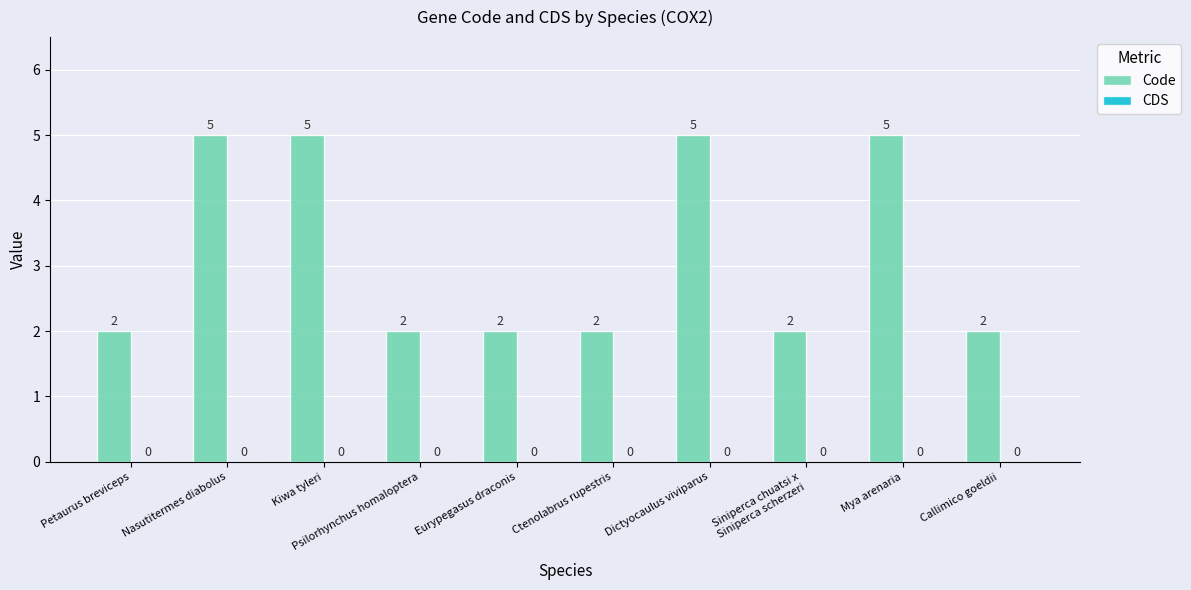

What is the label of the 7th bar from the left?

Dictyocaulus viviparus